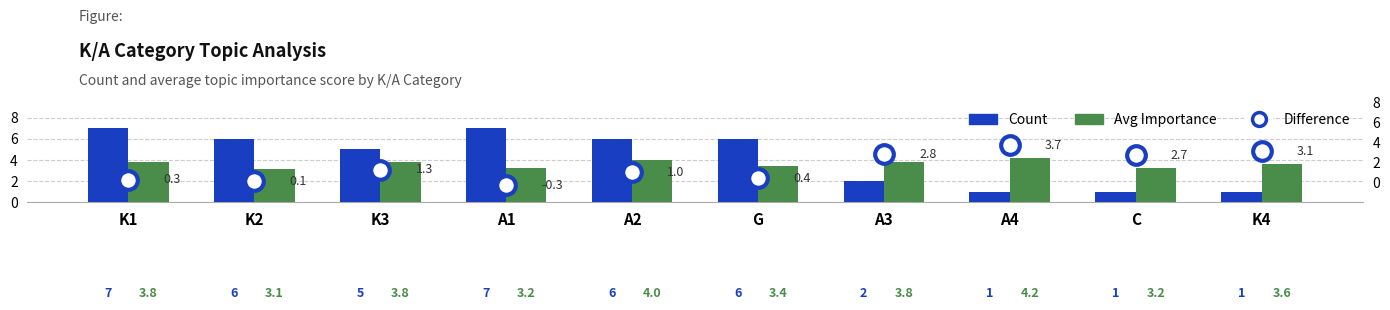

At how many categories does at least one series exceed 5?

5